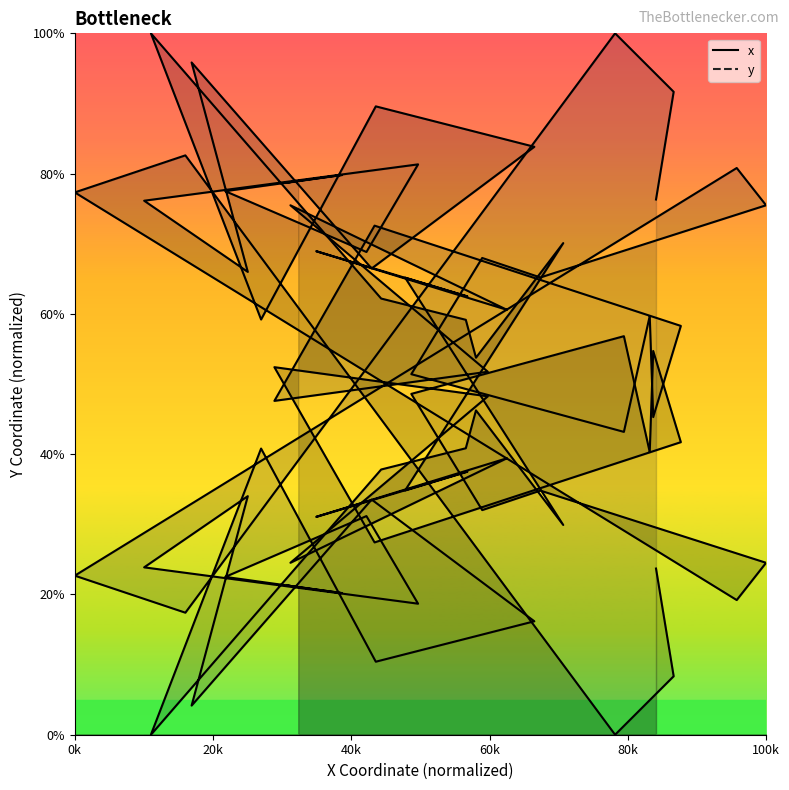

What is the difference between the maximum and minimum values in the y series?

100.0